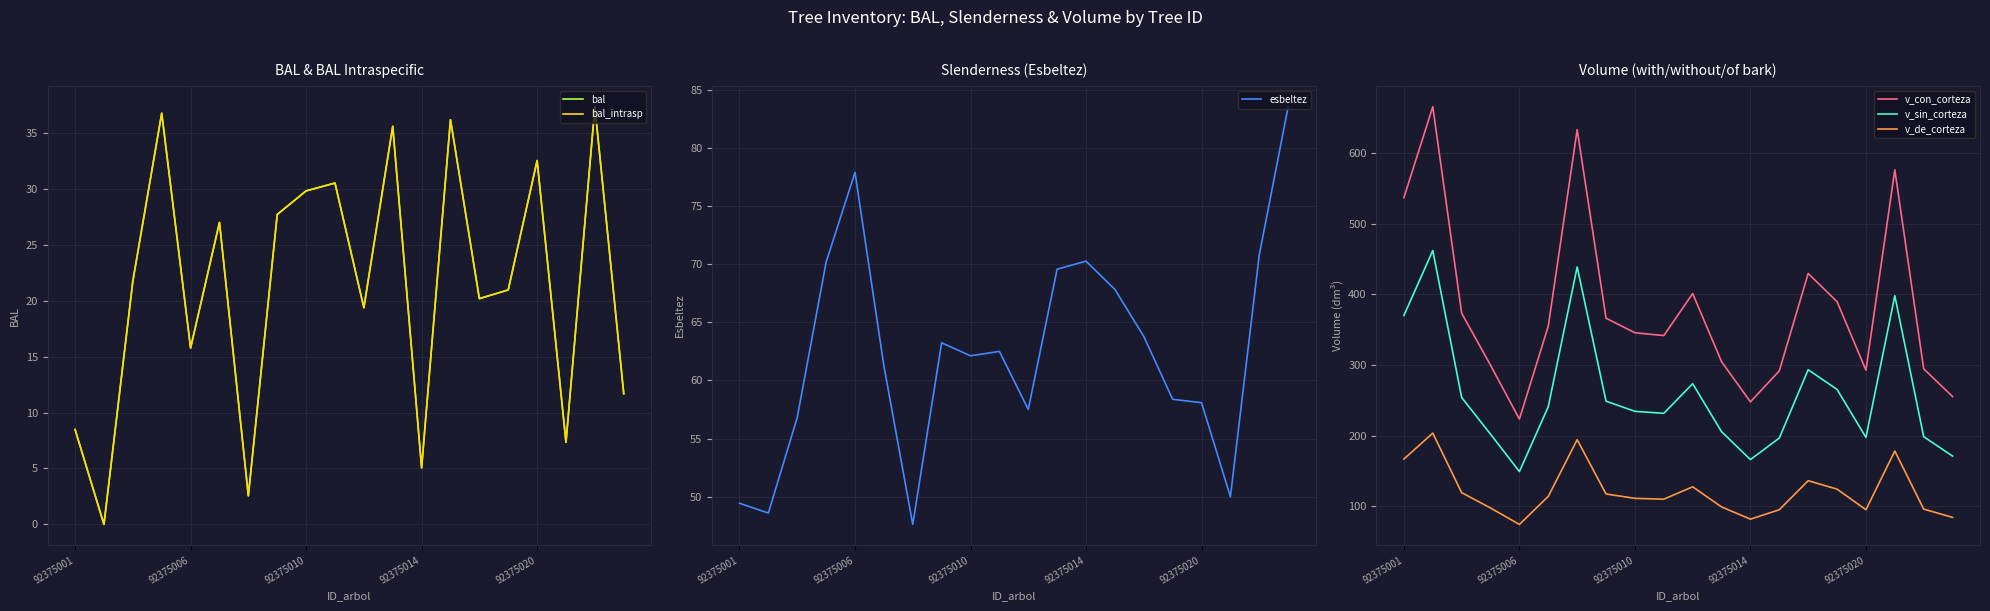

Read the esbeltez value at 19.

83.5